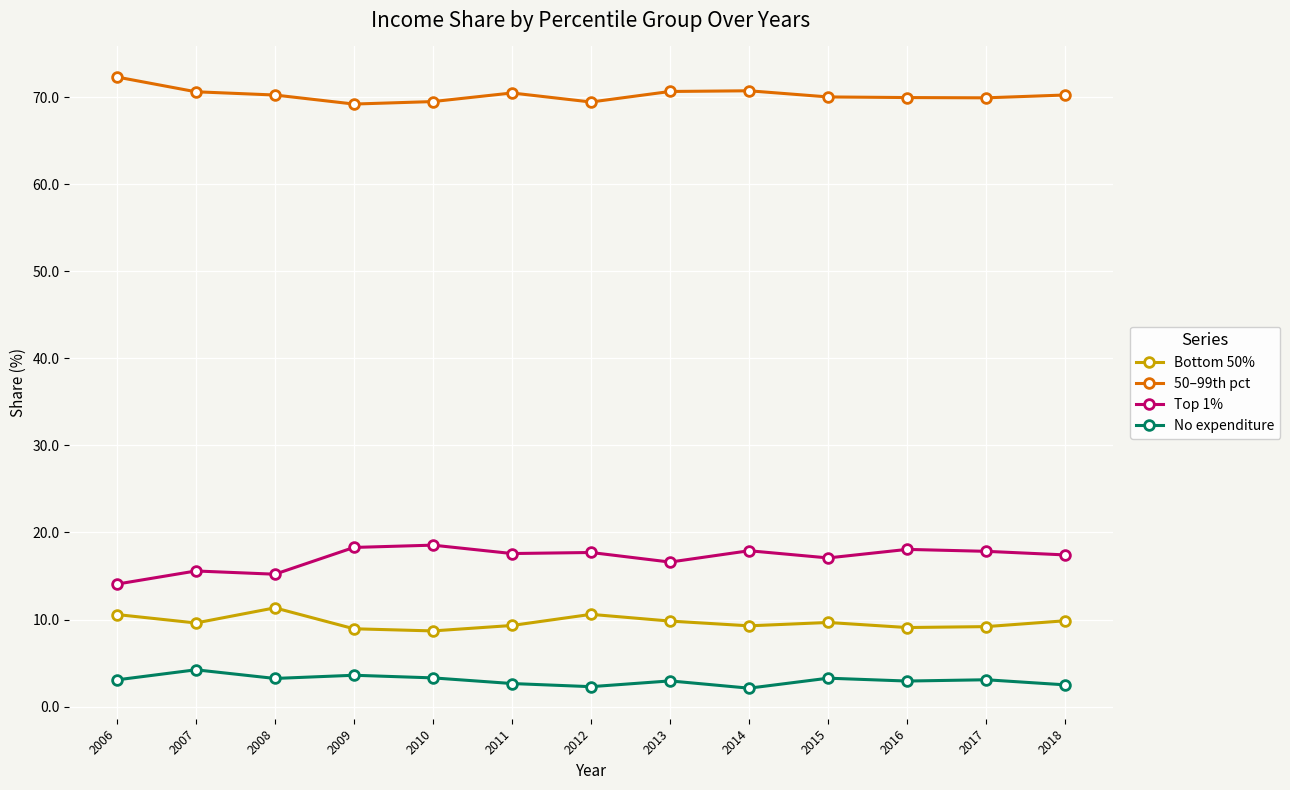

True or false: No expenditure has more than 0 points higher than both neighbors.

True